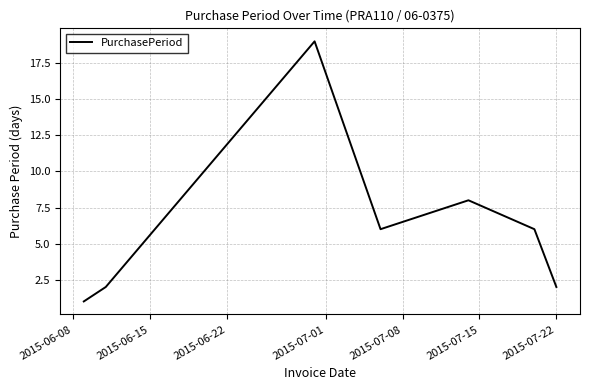

What is the minimum value shown in the chart?

1